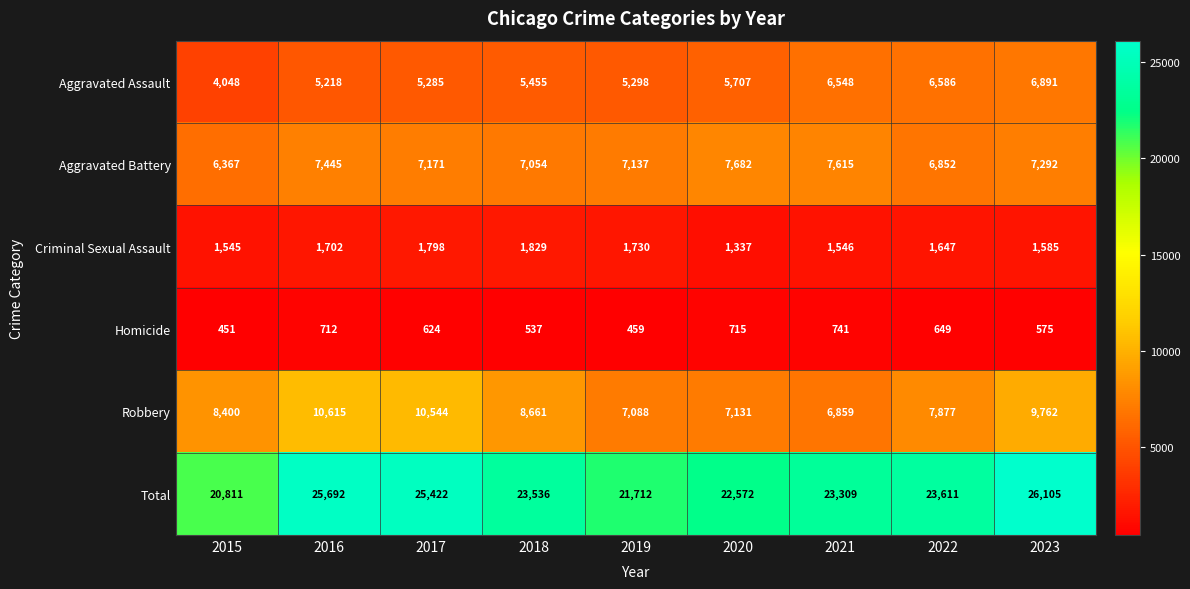

How many data points does each series have?

9